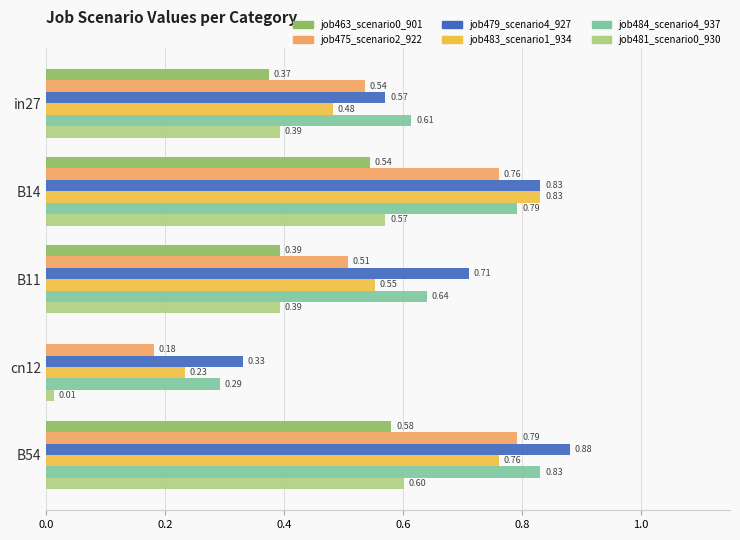

At which category is the sum across all series the highest?

B54